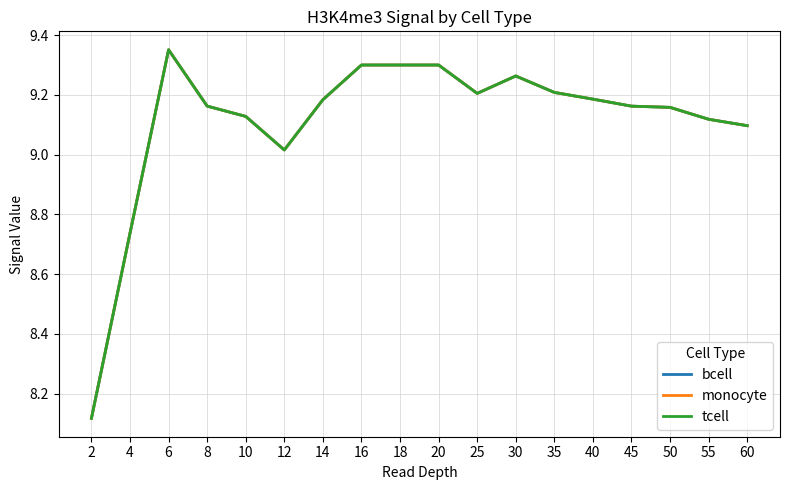

How many values in the bcell series exceed 9?

16